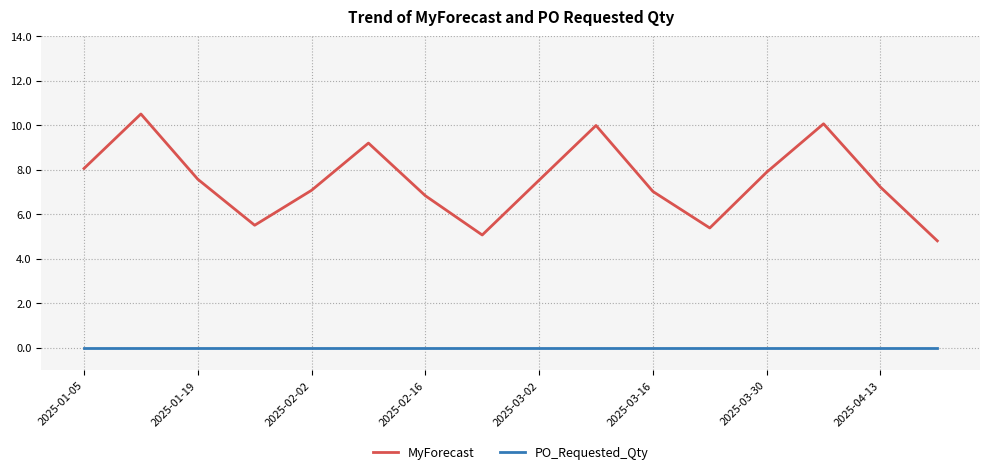

Which series has the largest range (max minus min)?

MyForecast